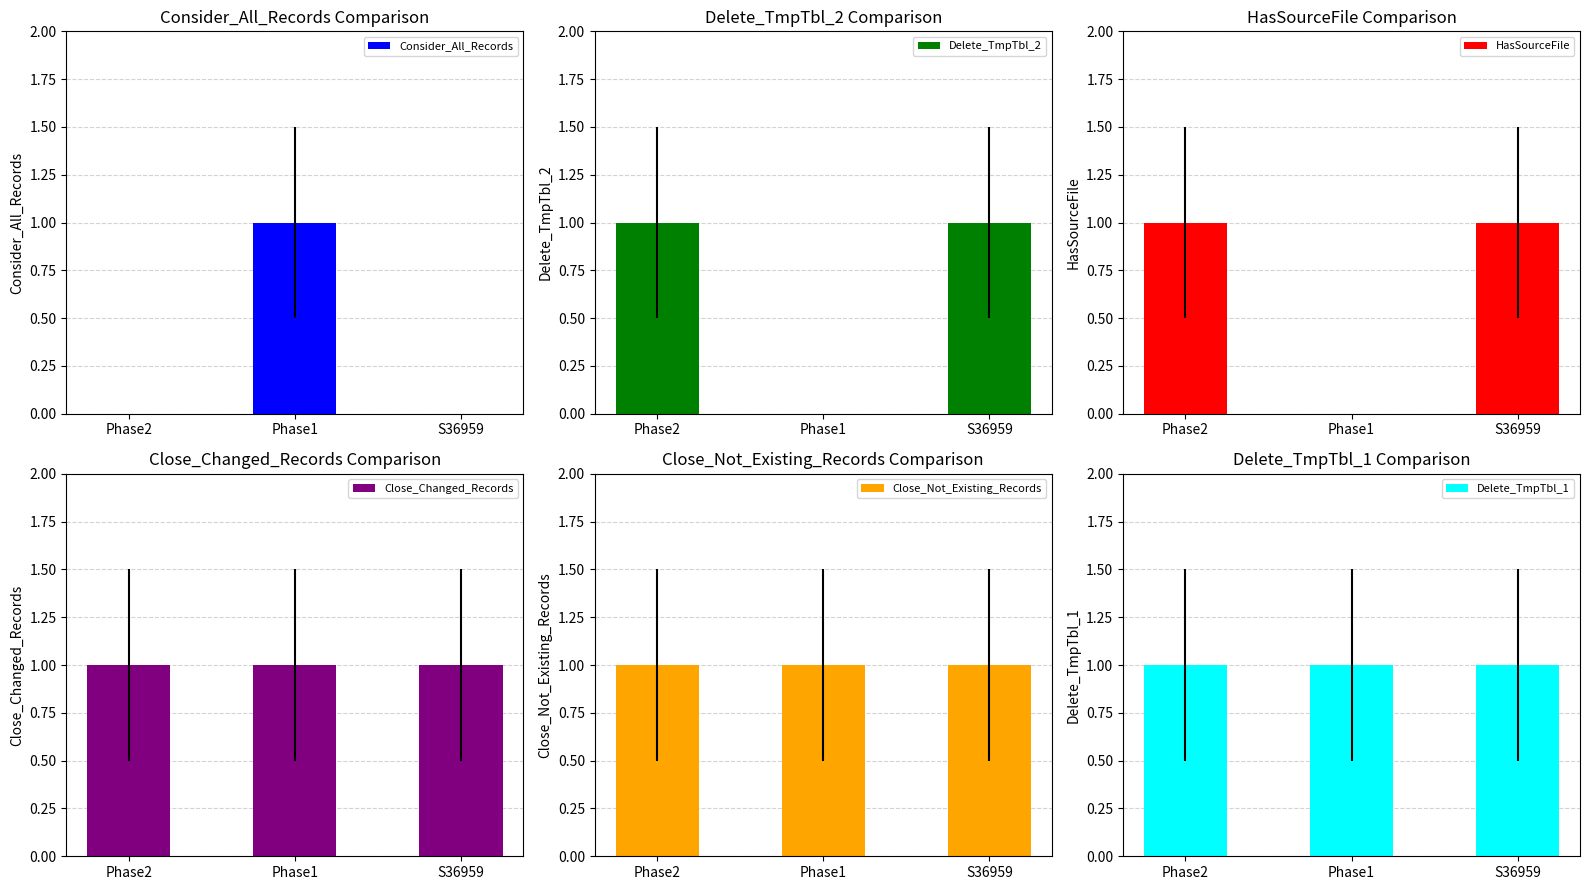

At which category is the sum across all series the highest?

Phase2